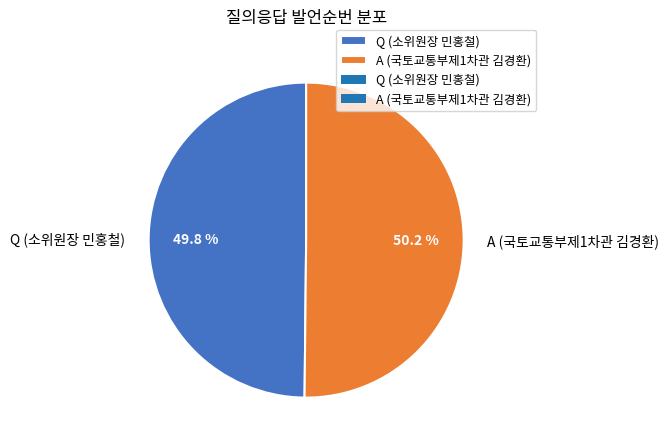

To the nearest percent, what percentage of the pie is A (국토교통부제1차관 김경환)?

50%